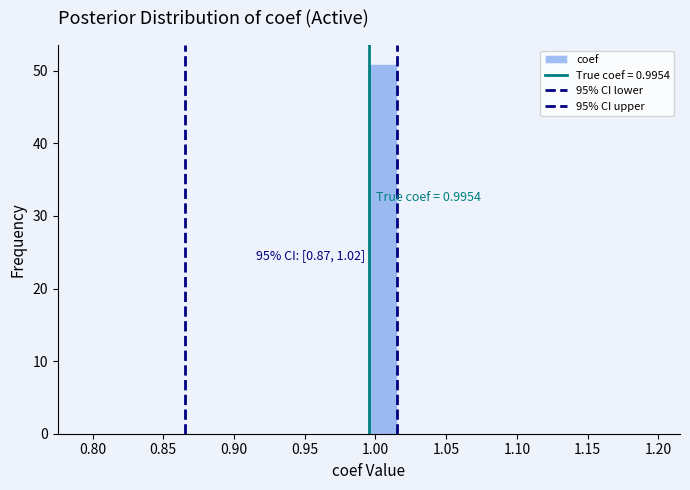

Which range on the x-axis has the tallest bar?

0.995 to 1.015